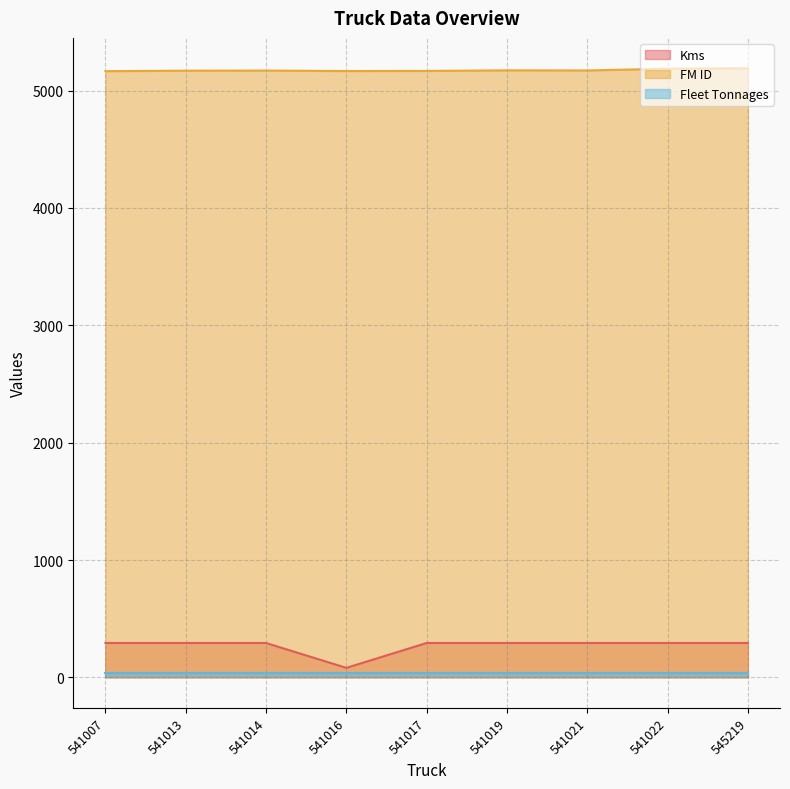

Is it true that Kms equals 81 at 541016?

True